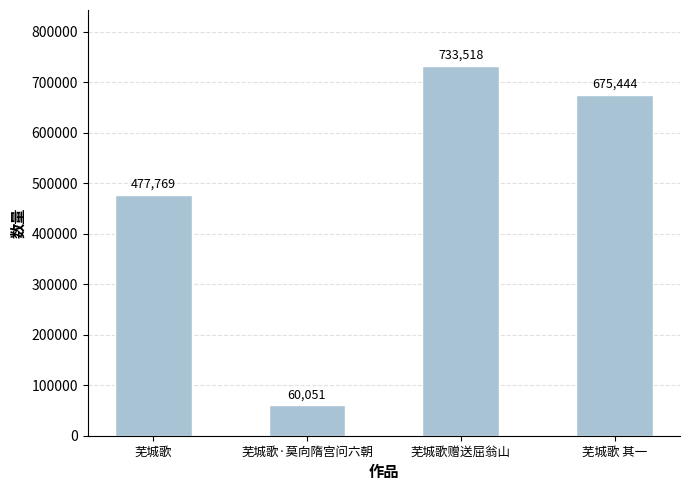

Does the chart contain stacked bars?

No